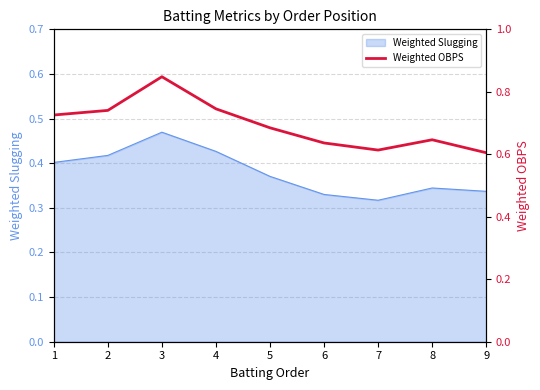

Is it true that Weighted Slugging equals 0.1 at 5?

False